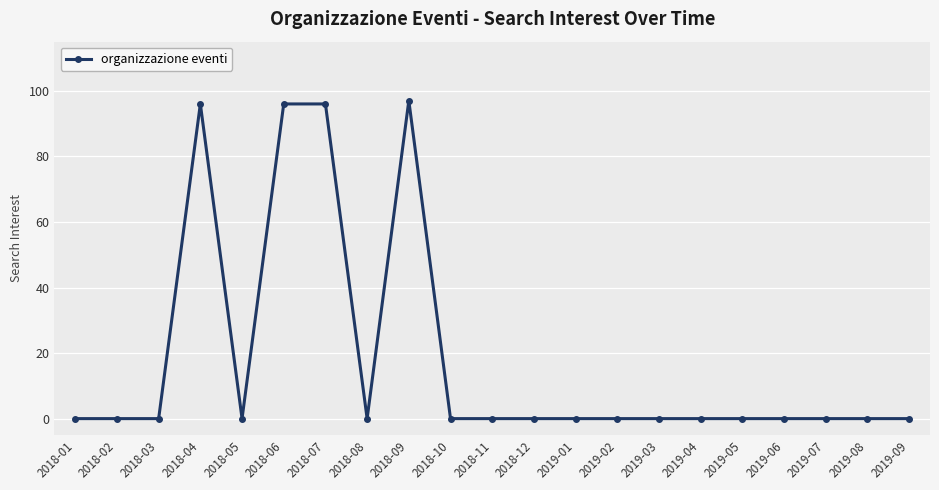

At which category does the chart reach its peak across all series?

2018-09